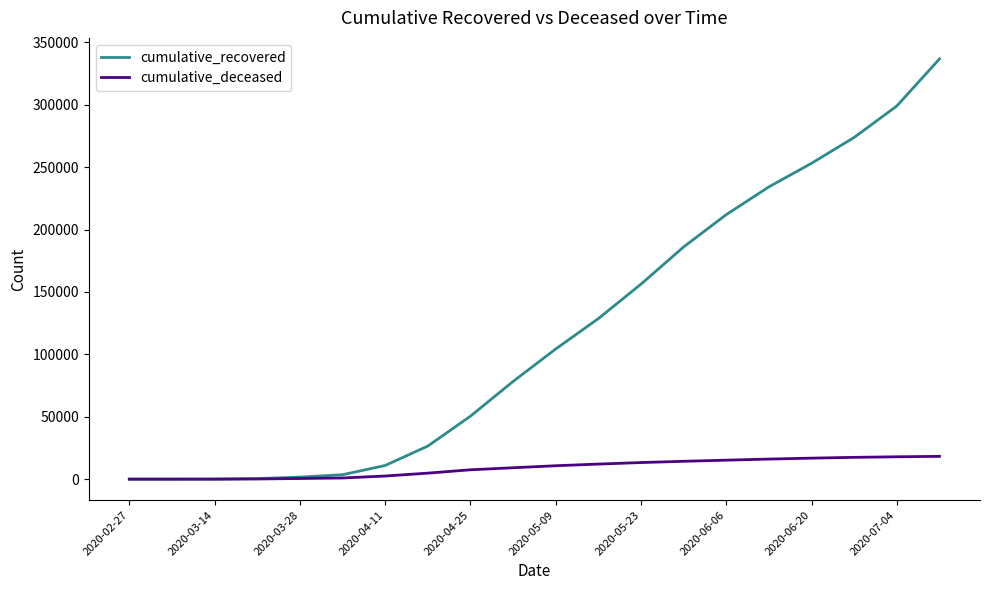

What is the highest value of the cumulative_deceased series?

18270